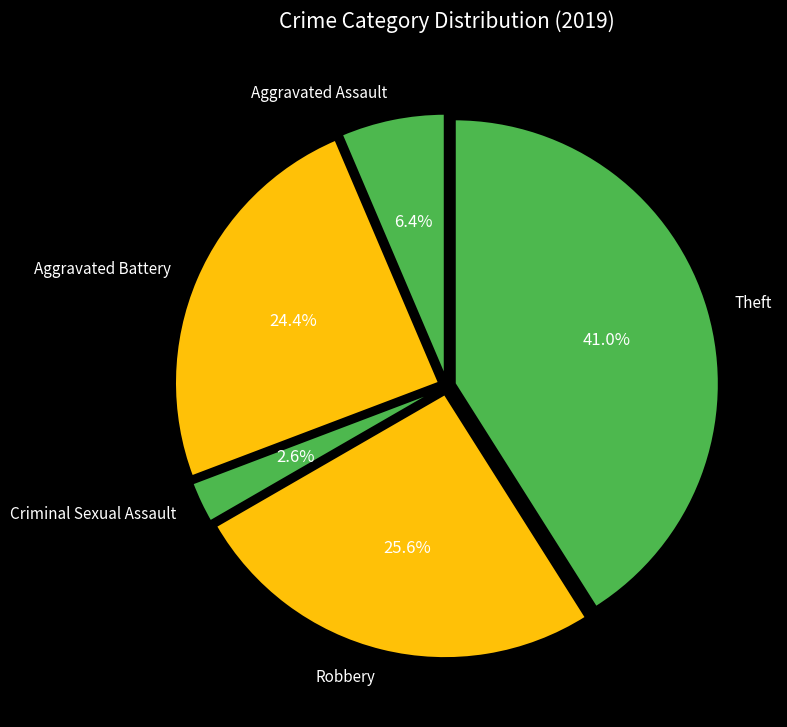

Is there a majority slice in this chart?

No